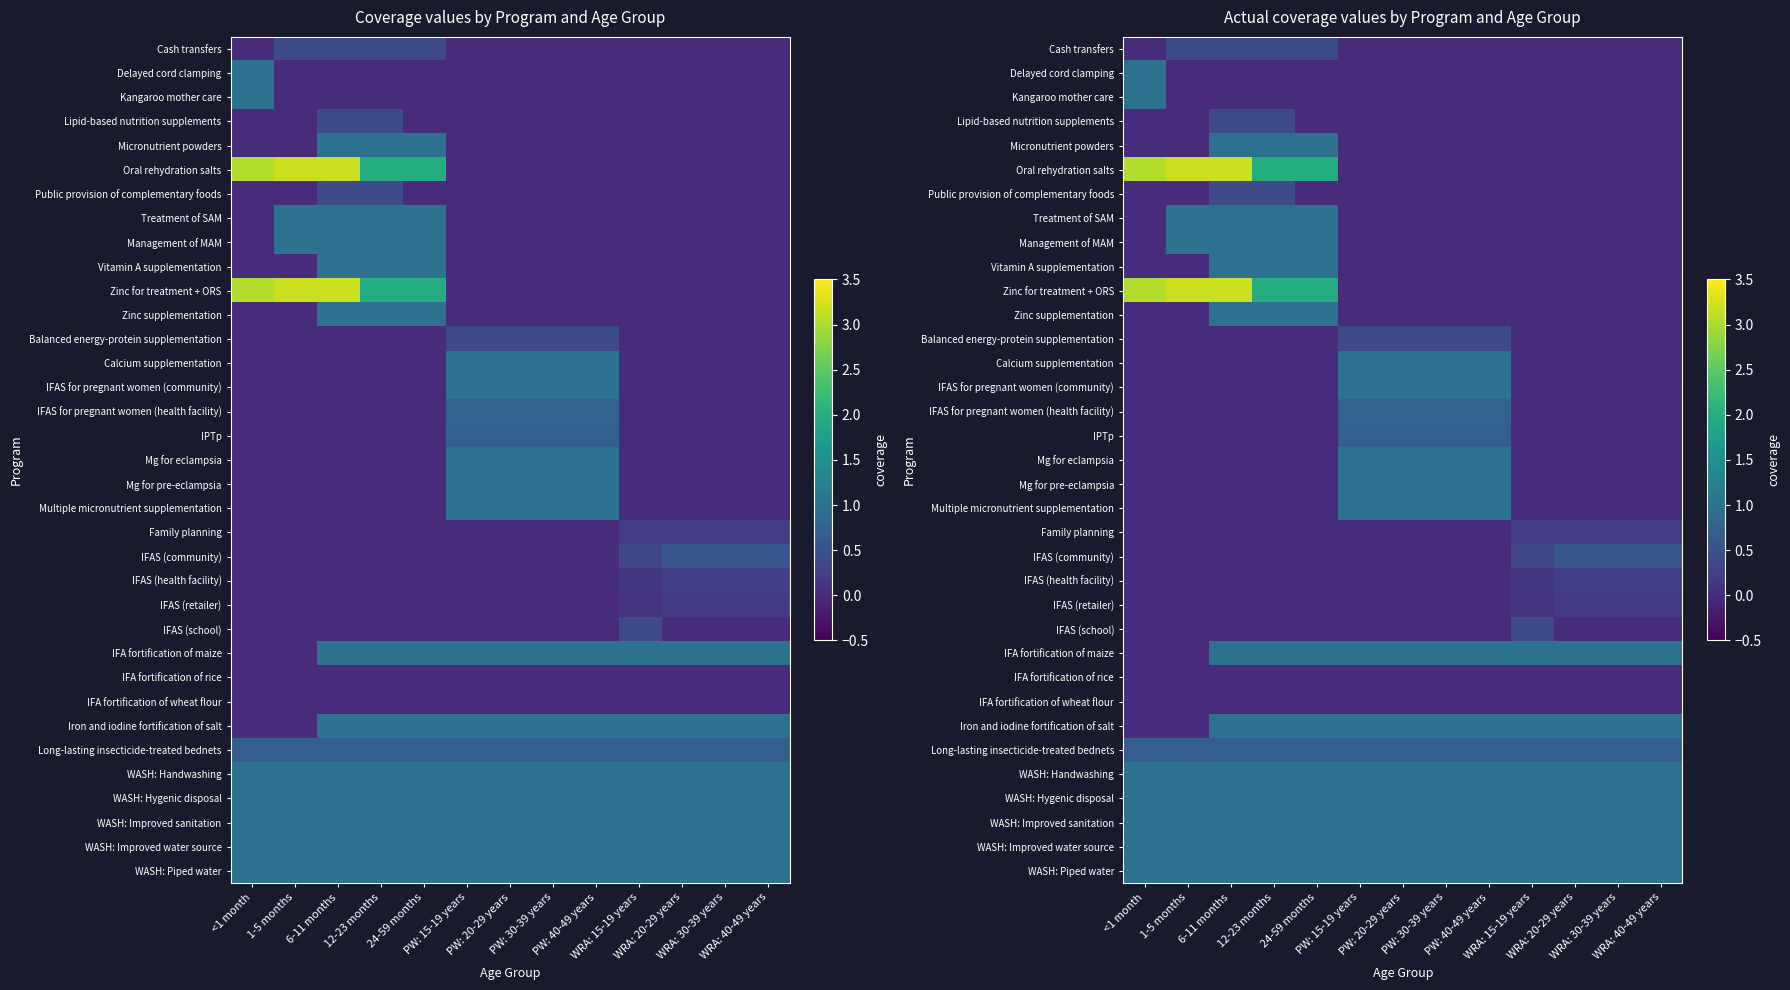

What is the sum of the Balanced energy-protein supplementation values at 6-11 months and PW: 15-19 years?

0.4